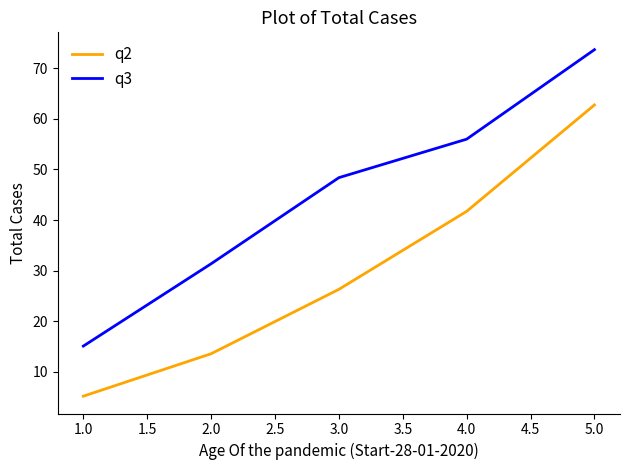

How many lines are shown in the chart?

2